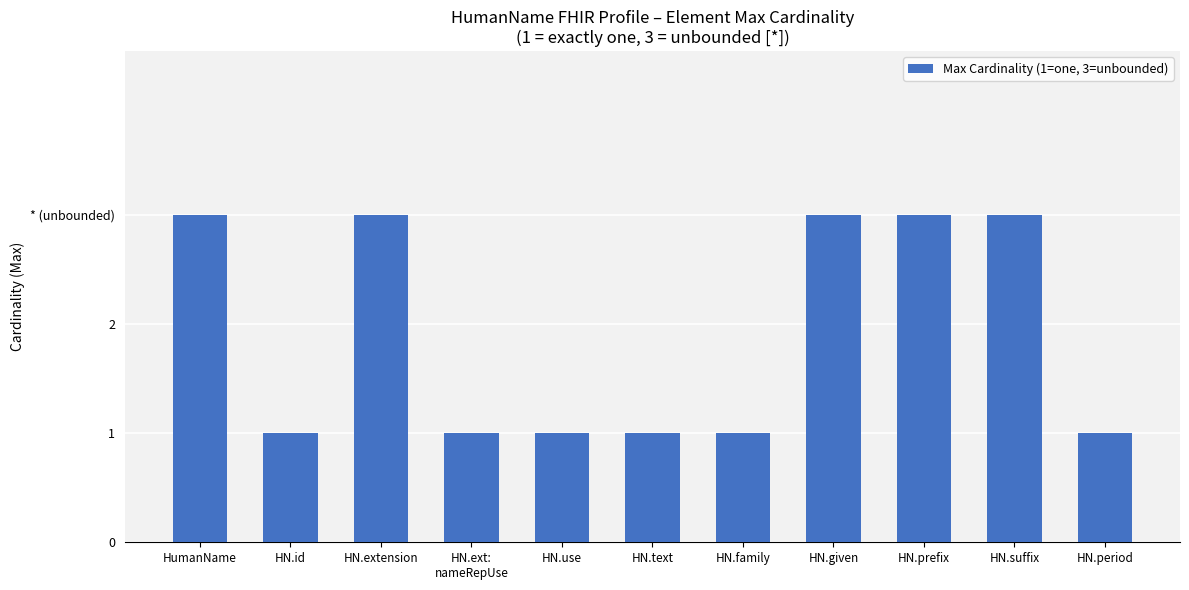

Which category has the lowest value across all series?

HN.id